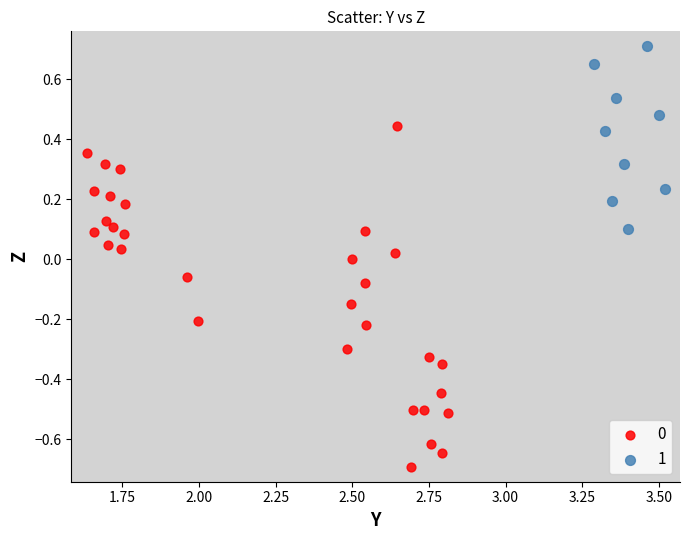

Which series contains the highest Y value?

1